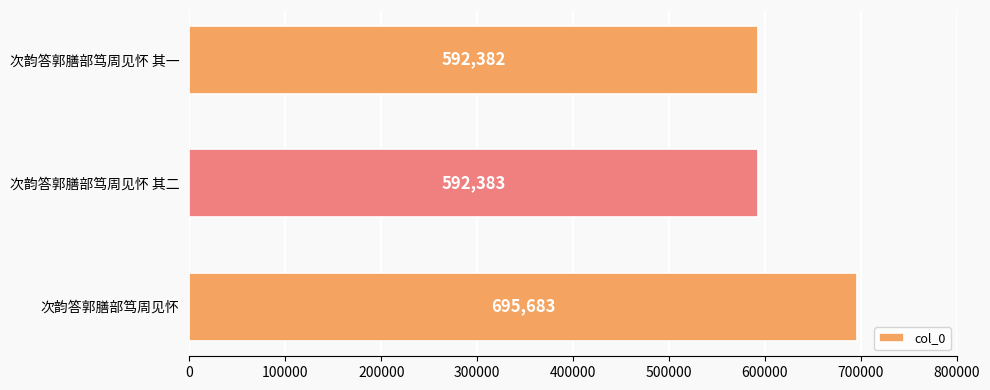

Reading bottom to top, extract all data points from this chart.

695683	592383	592382